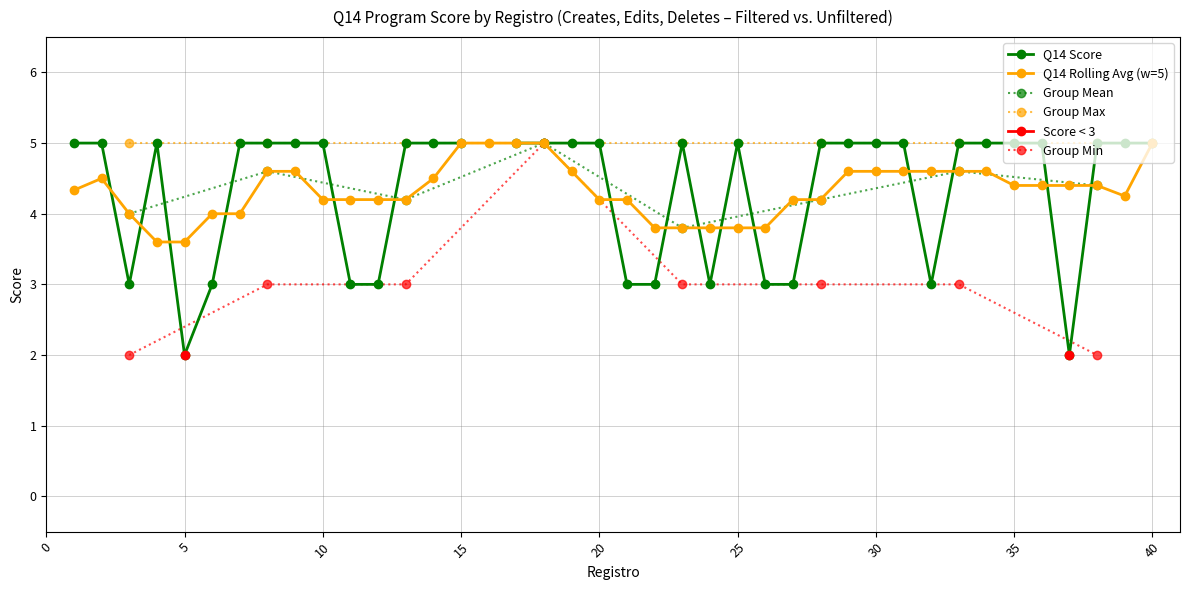

True or false: Score 2 and Score 5 intersect in this chart.

False